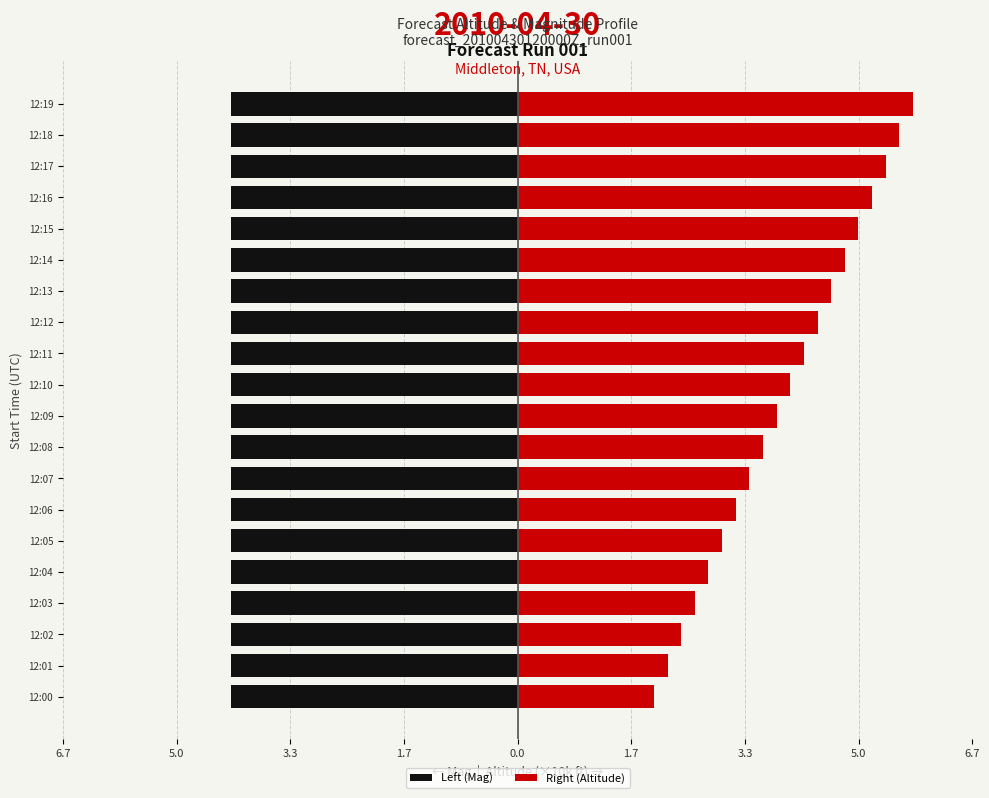

Which series has the largest range (max minus min)?

Right (Altitude)